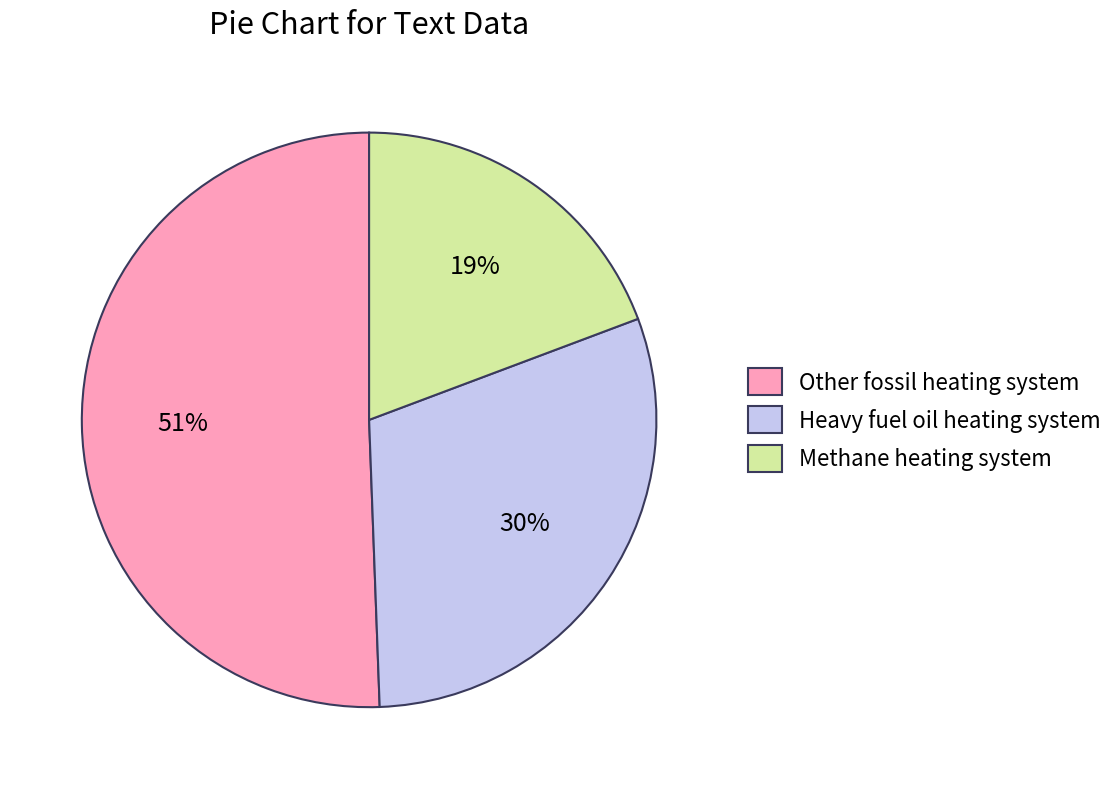

How many slices are in this pie chart?

3